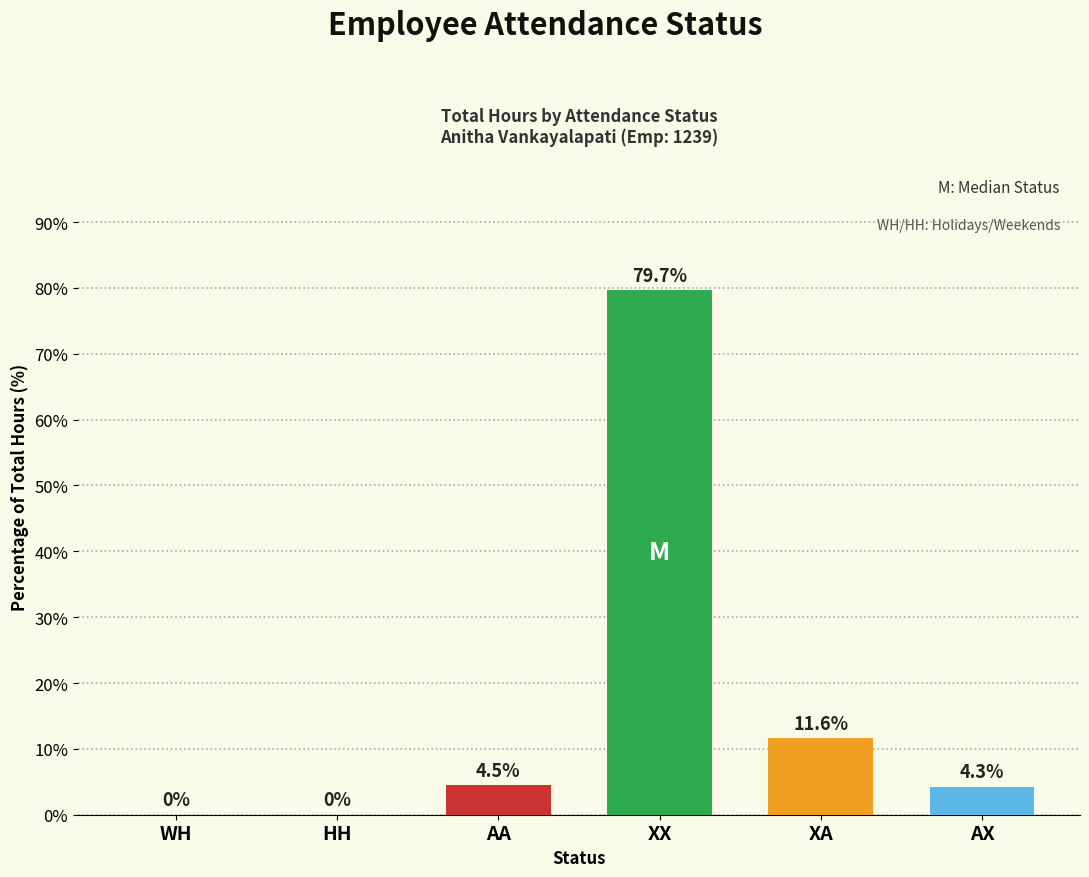

The value at HH is 42.7. True or false?

False